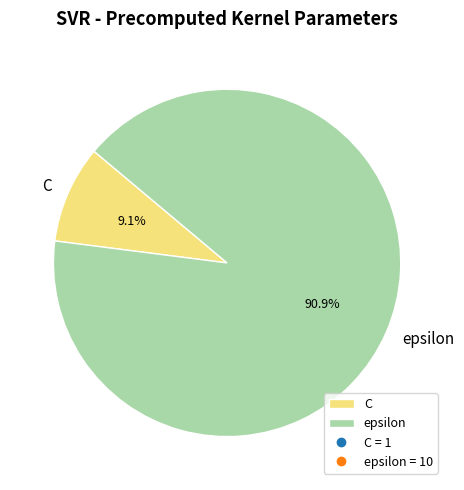

The epsilon slice represents 85% of the pie. True or false?

False